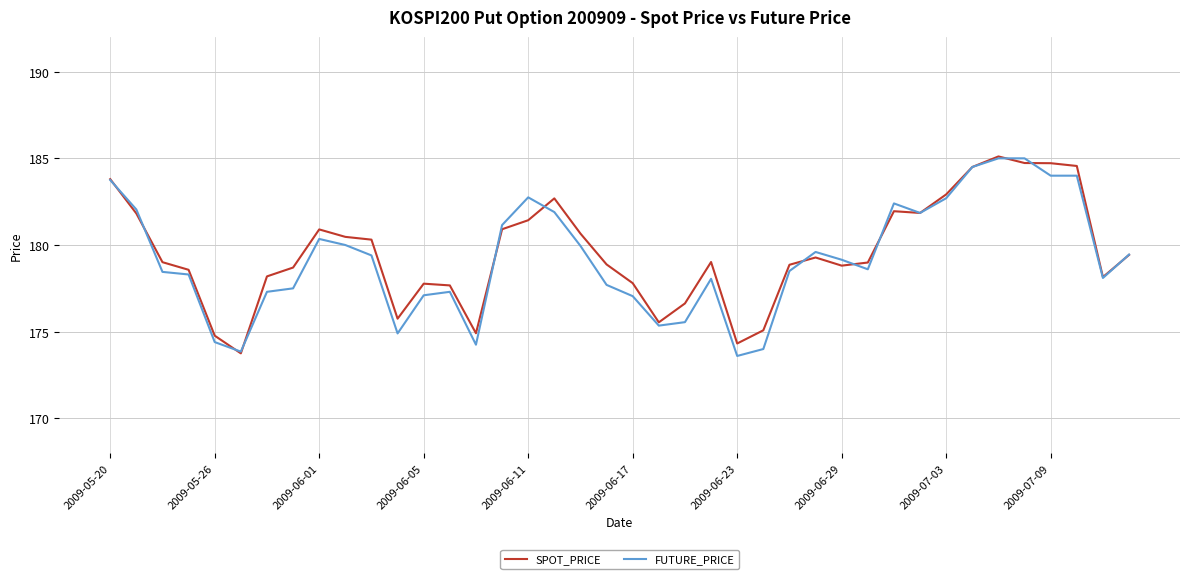

What is the minimum value for FUTURE_PRICE?

173.6